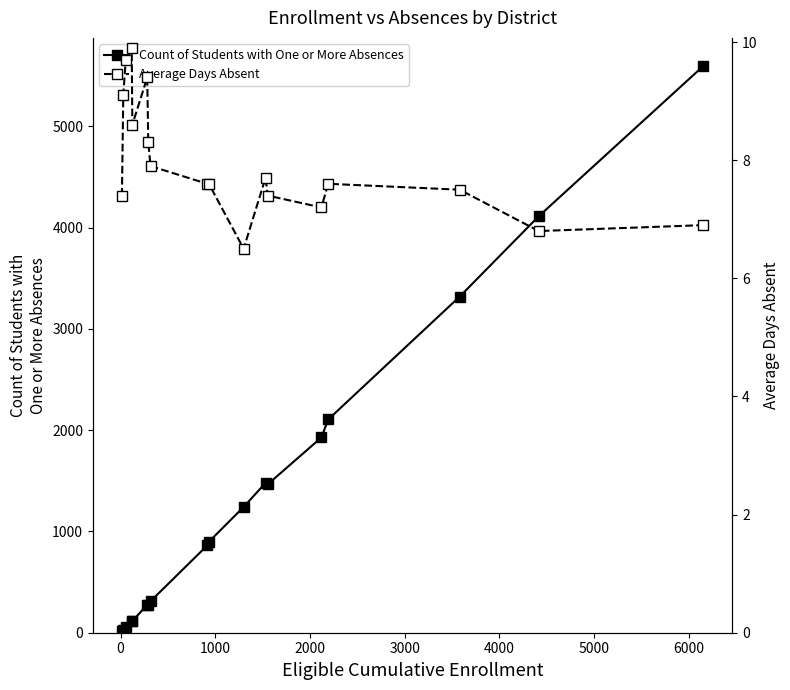

What is the highest value of the Count of Students with One or More Absences series?

5595